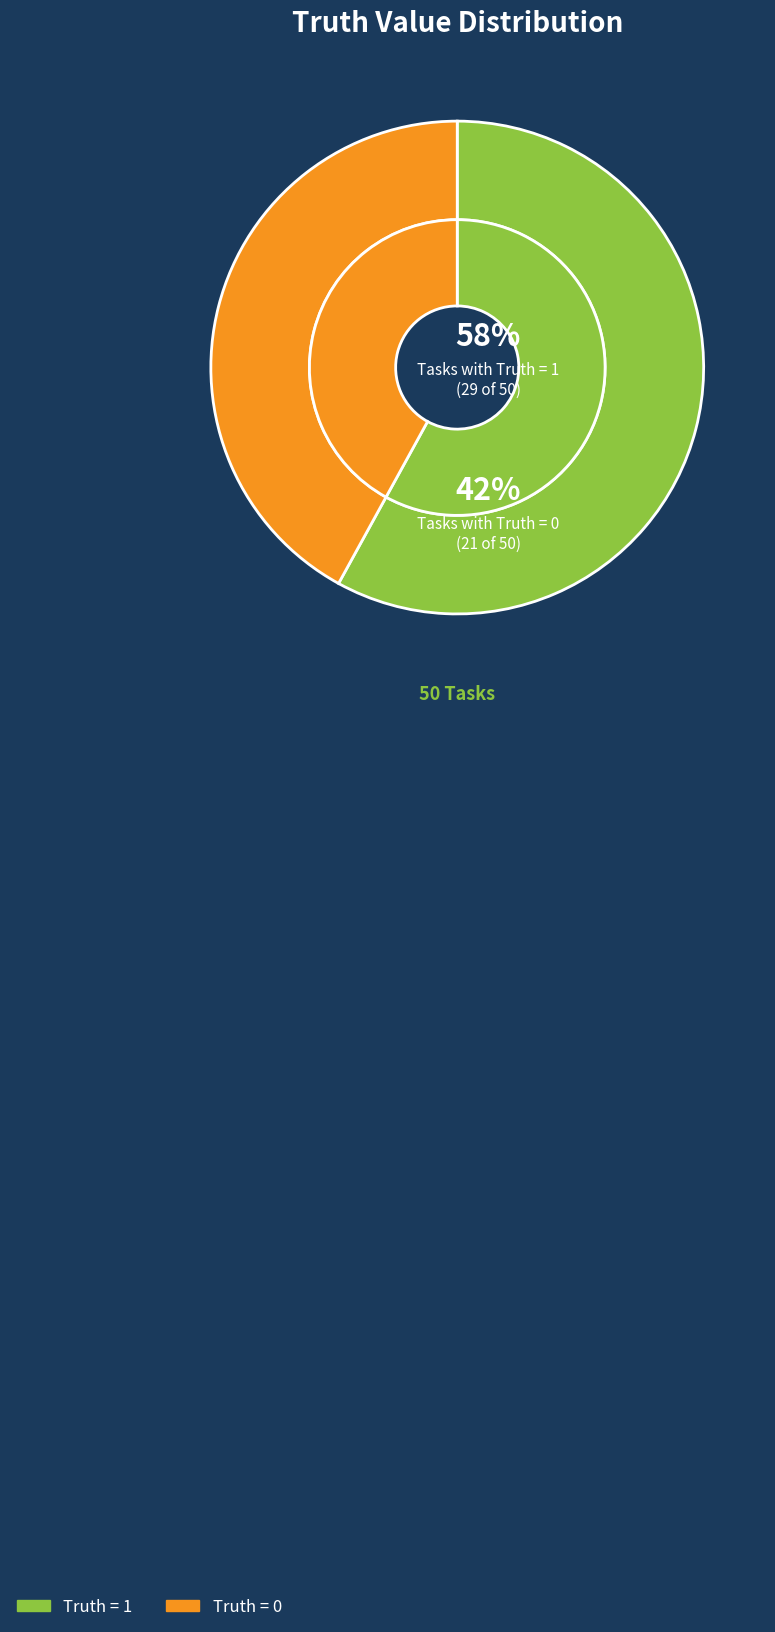

To the nearest percent, what is the difference between the Truth = 1 and Truth = 0 slice percentages?

16%